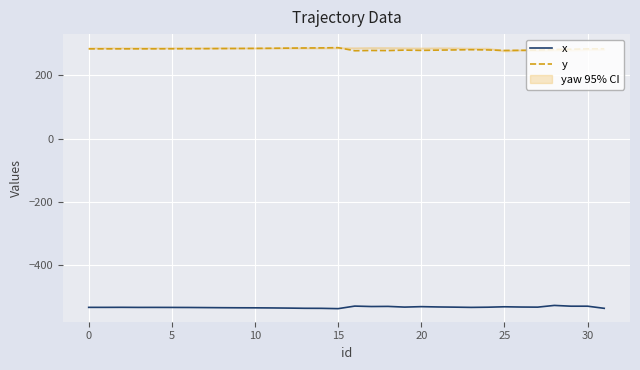

What is the label of the 28th point from the left?

27